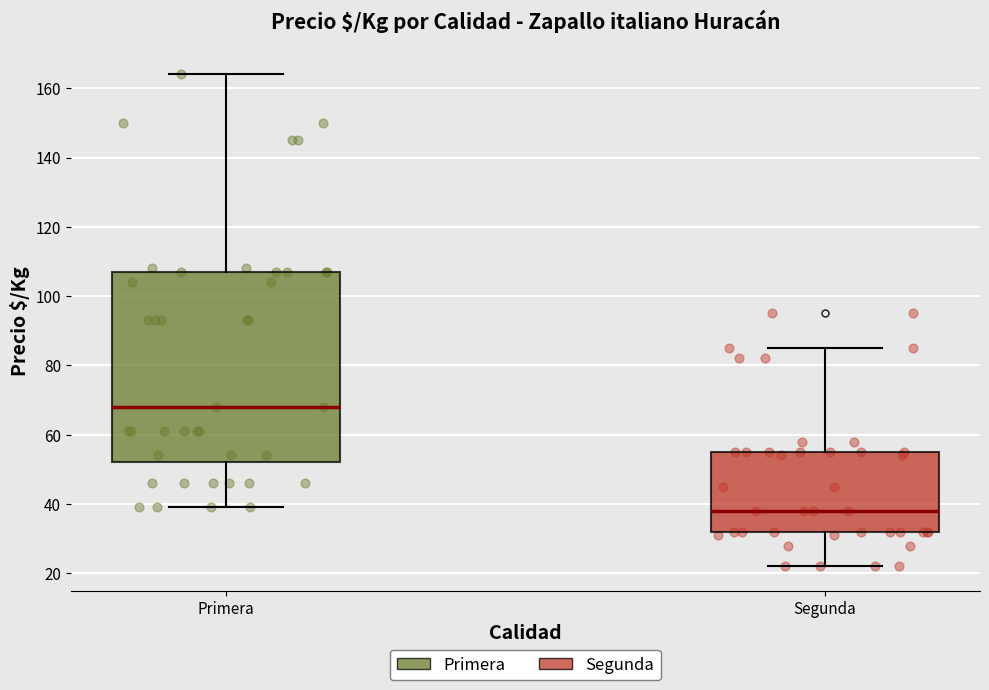

Where does the median line of the box for Primera sit on the y-axis? The values are not printed on the chart, so give them approximately, as read against the axis.

68